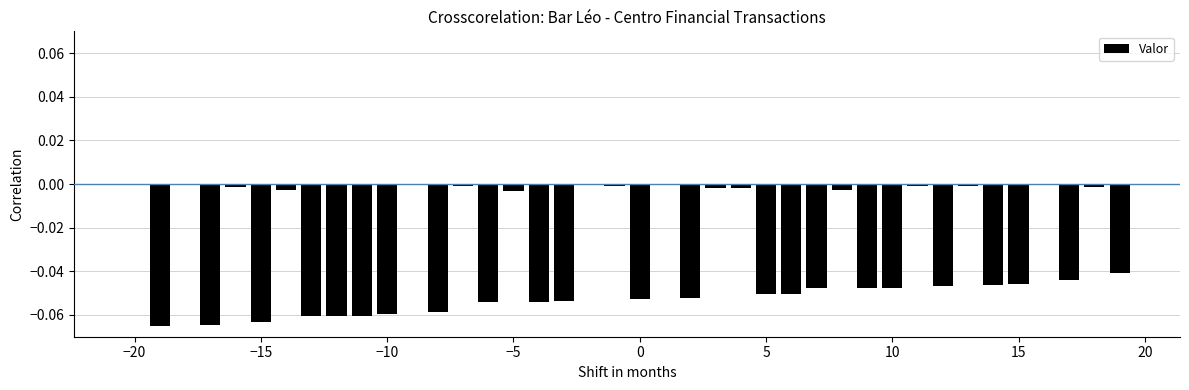

What is the sum of all values?

-1.2